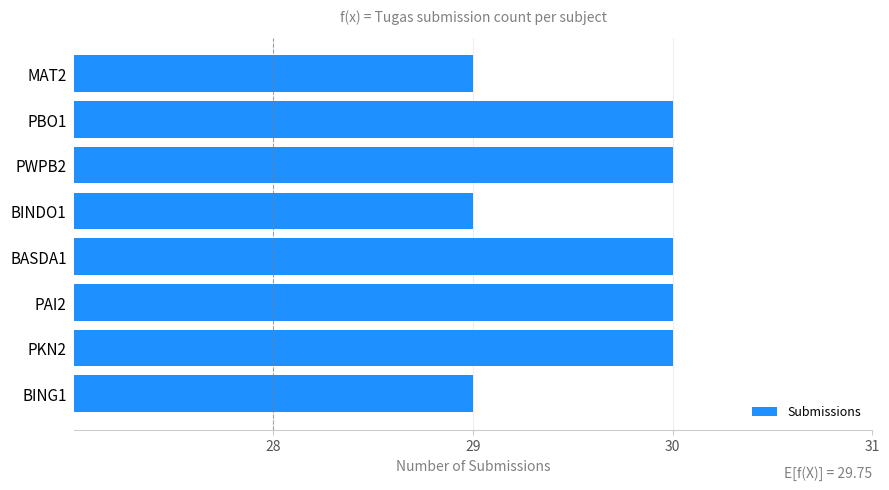

What is the average value?

30